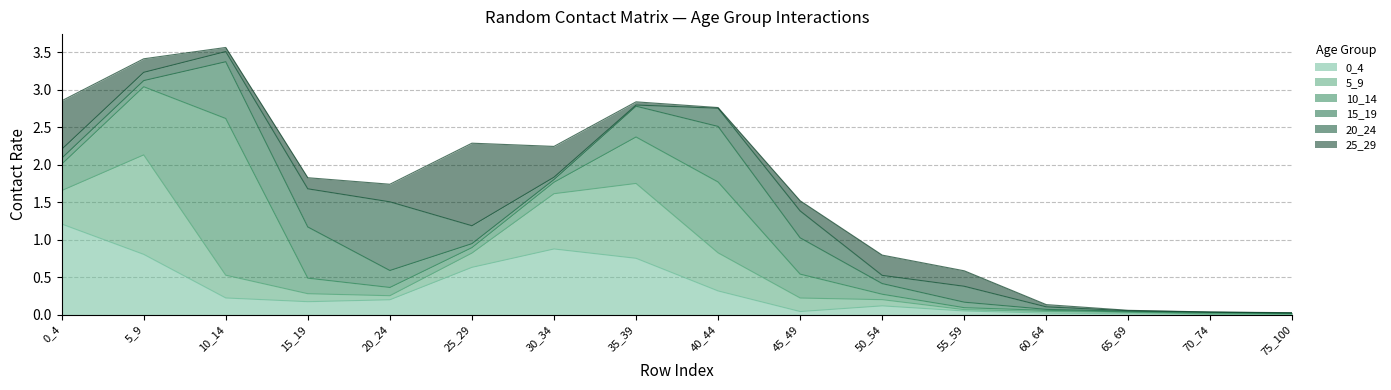

What are all the series names shown in the legend?

0_4, 5_9, 10_14, 15_19, 20_24, 25_29